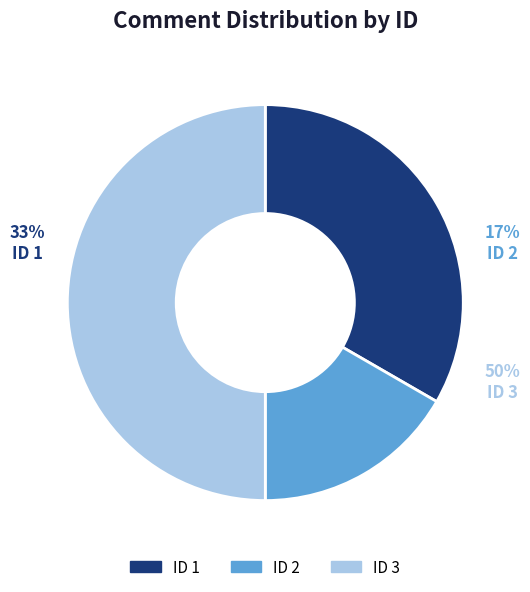

How many segments does this pie chart have?

3